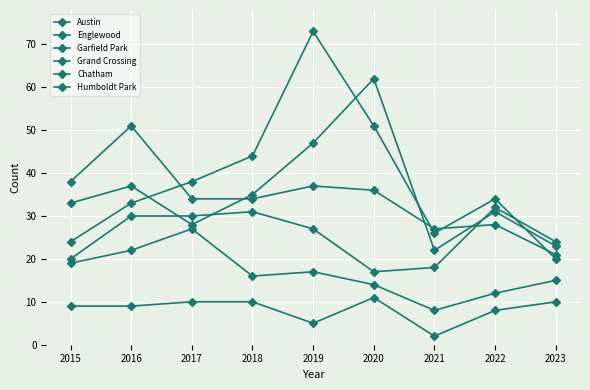

At which category is the sum across all series the highest?

2019